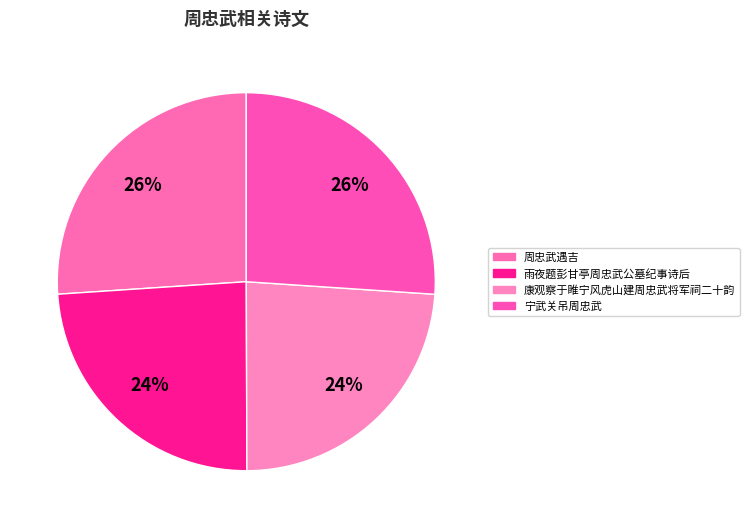

To the nearest percent, what is the combined percentage of 周忠武遇吉 and 雨夜题彭甘亭周忠武公墓纪事诗后?

50%